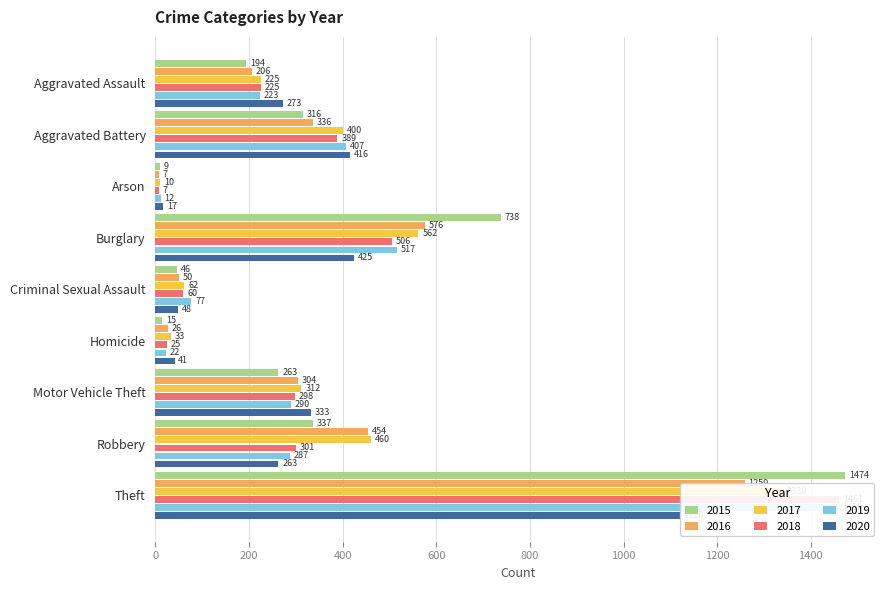

What is the greatest value displayed?

1474